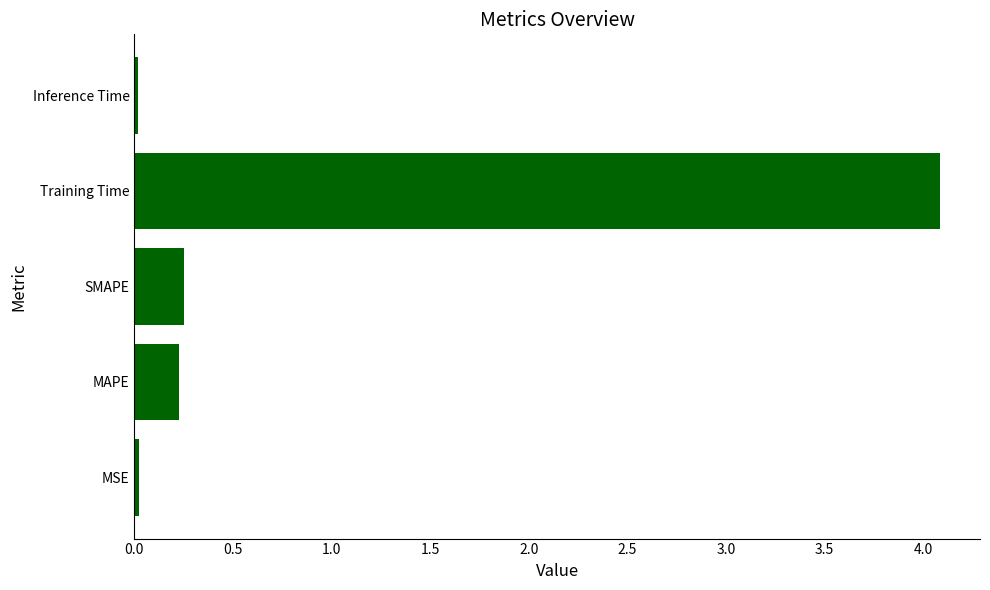

What is the greatest value displayed?

4.1